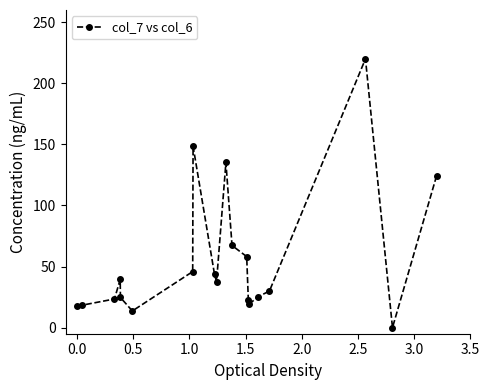

What is the value of the 17th point from the left?

29.9